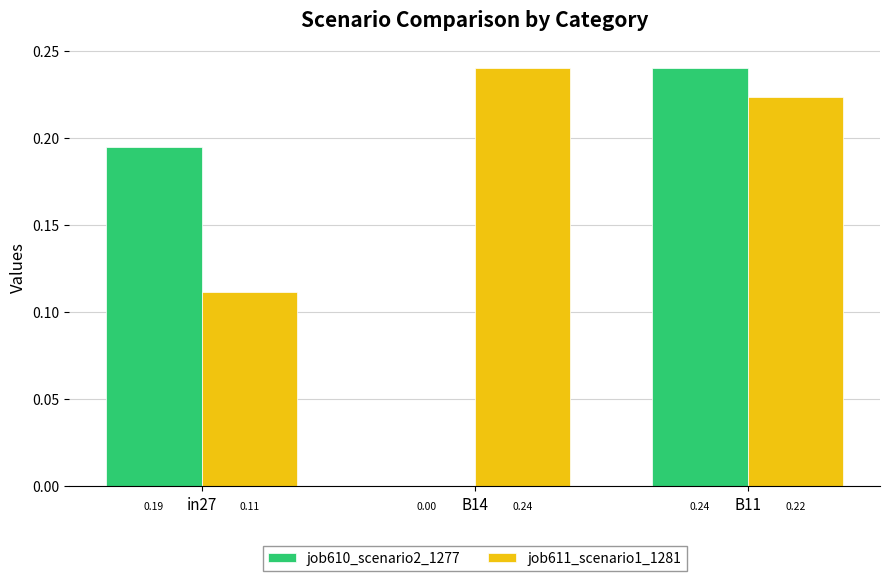

Which series has the largest total across all categories?

job611_scenario1_1281